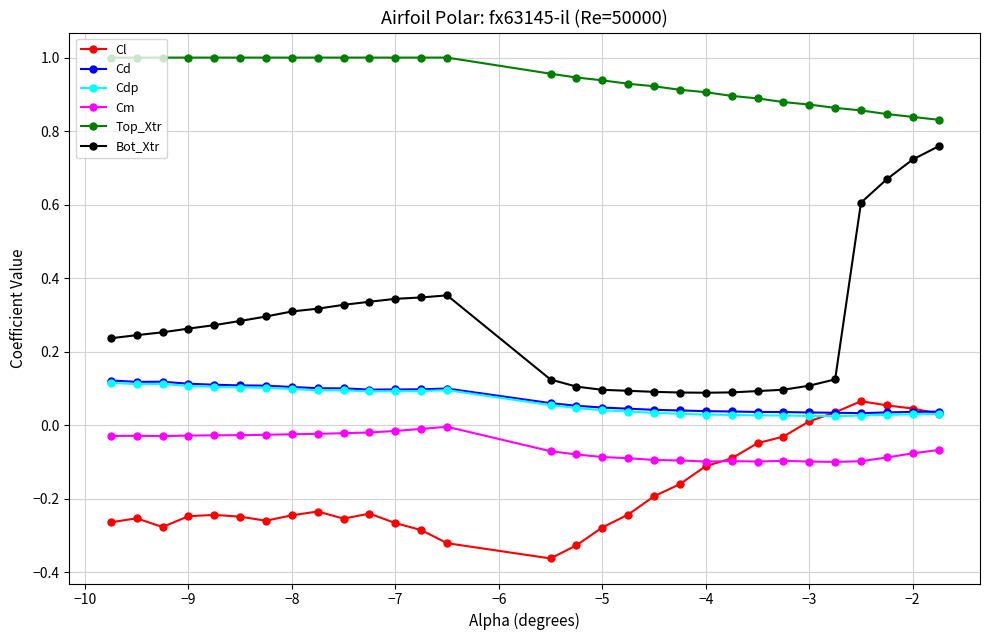

Which series has the largest total across all categories?

Top_Xtr